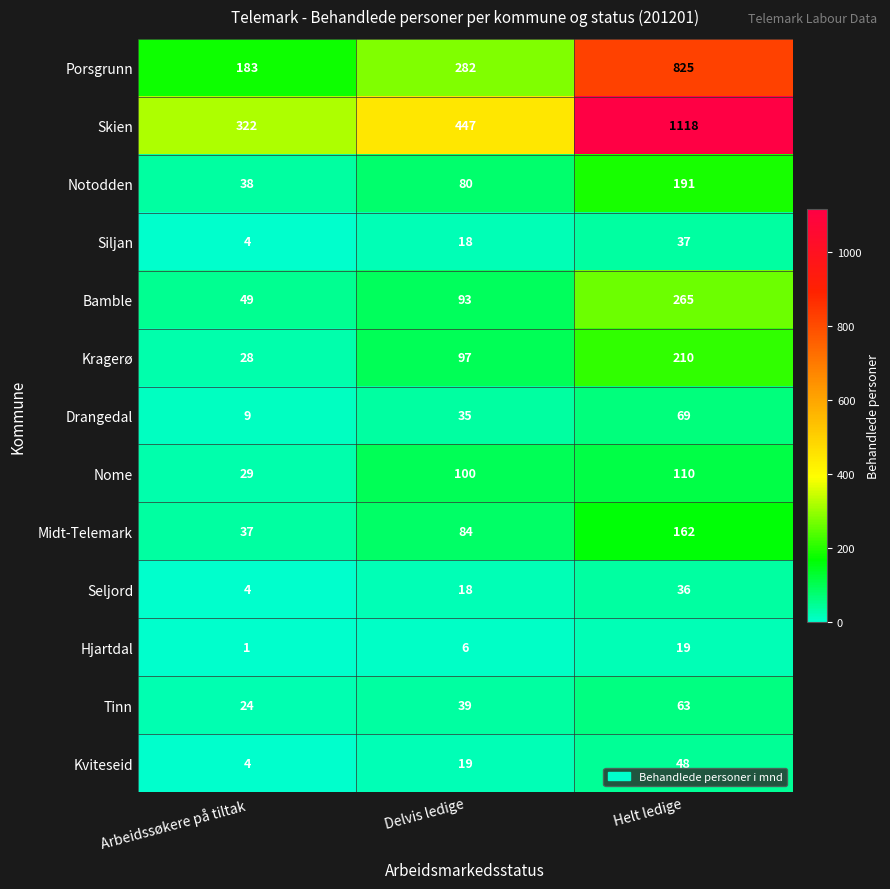

Which label corresponds to the smallest value in the chart?

Arbeidssøkere på tiltak